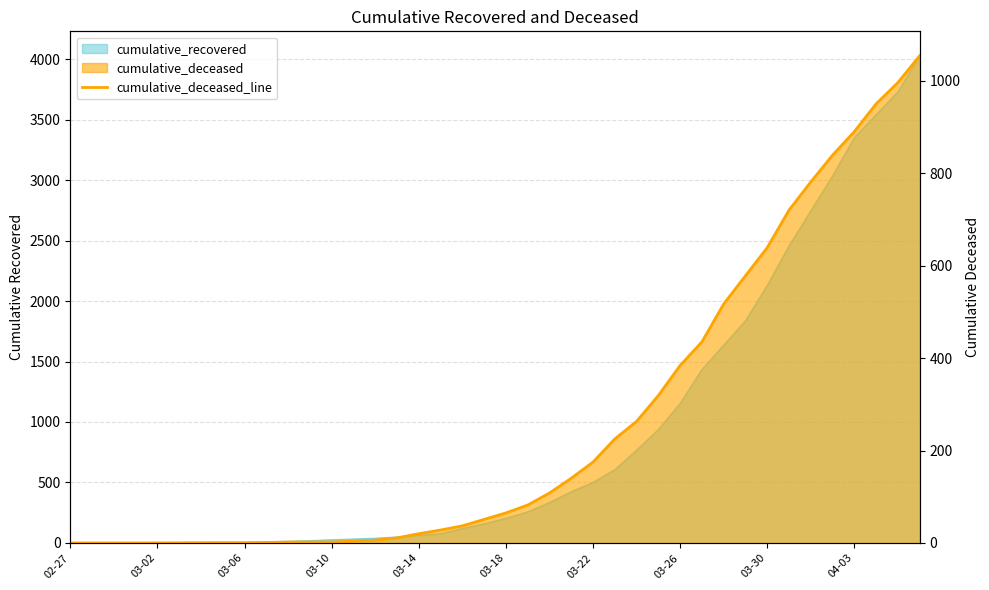

At which category does the chart reach its peak across all series?

39